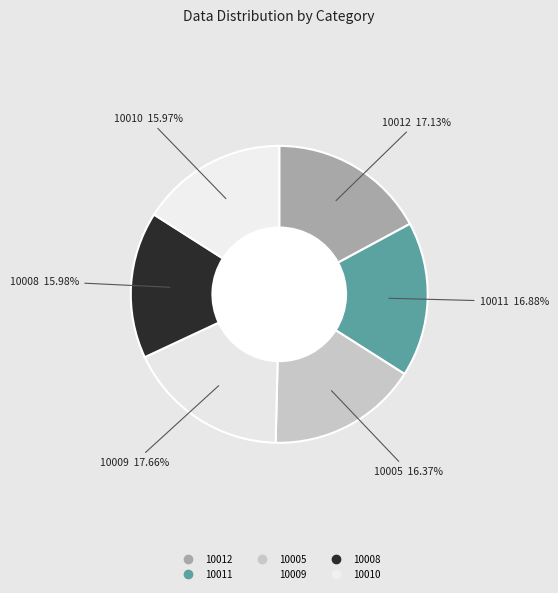

What is the ratio of the value at 10005 to the value at 10011?

1.0